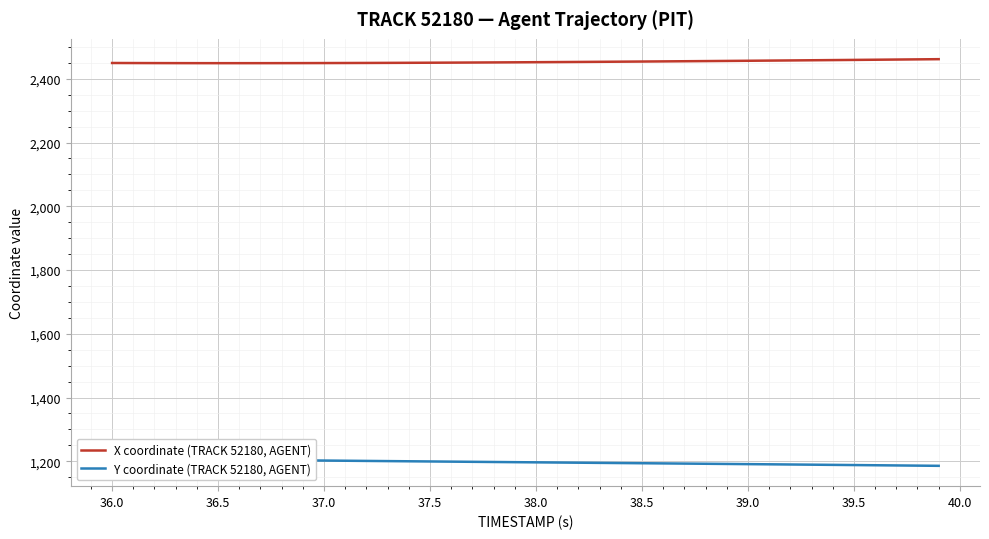

Rank the series by their maximum value, from lowest to highest.

Y coordinate (TRACK 52180, AGENT), X coordinate (TRACK 52180, AGENT)